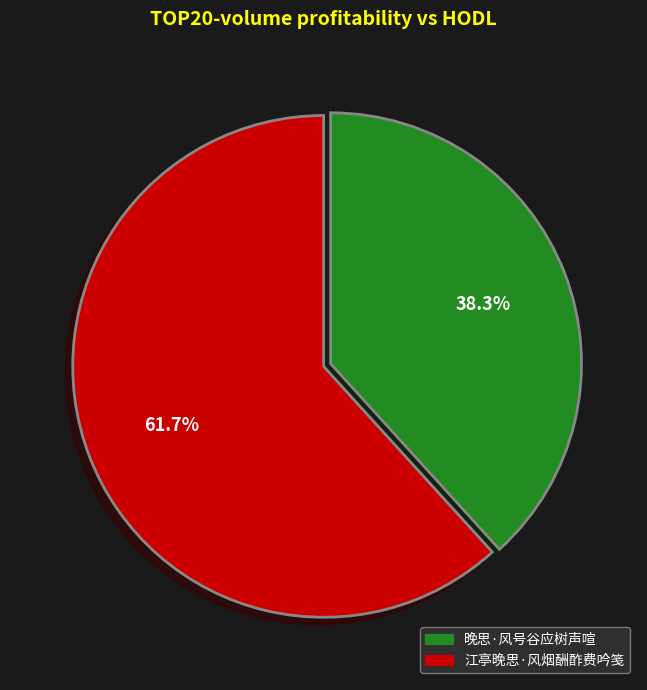

Does 江亭晚思·风烟酬酢费吟笺 represent more than half of the total?

Yes